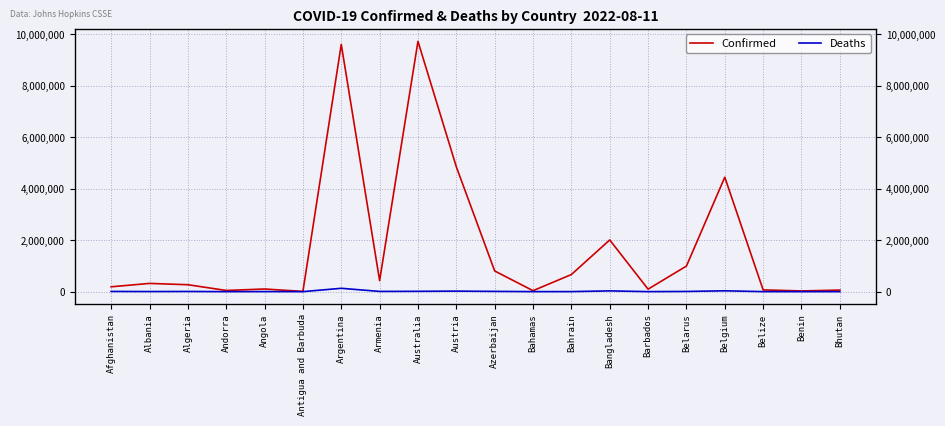

Reading right to left, extract all data points from this chart.

Confirmed: 60663	27316	67522	4444819	994037	96350	2008068	664388	36853	803157	4848736	9722449	428648	9602534	8809	102636	45899	268584	319444	188202
Deaths: 21	163	680	32329	7118	514	29309	1512	822	9768	20460	12597	8637	129440	144	1917	154	6878	3567	7753